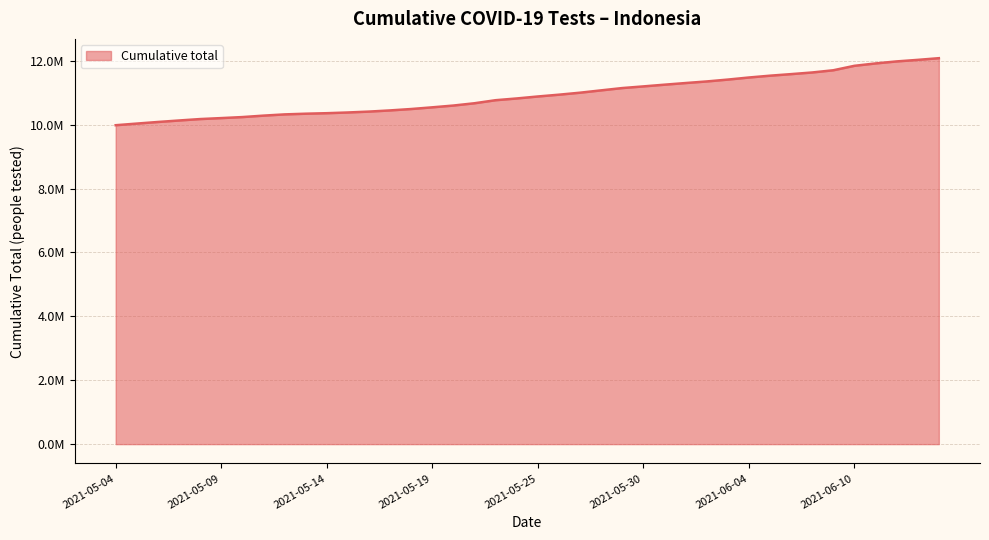

What is the value of the 15th point from the left?

10489670